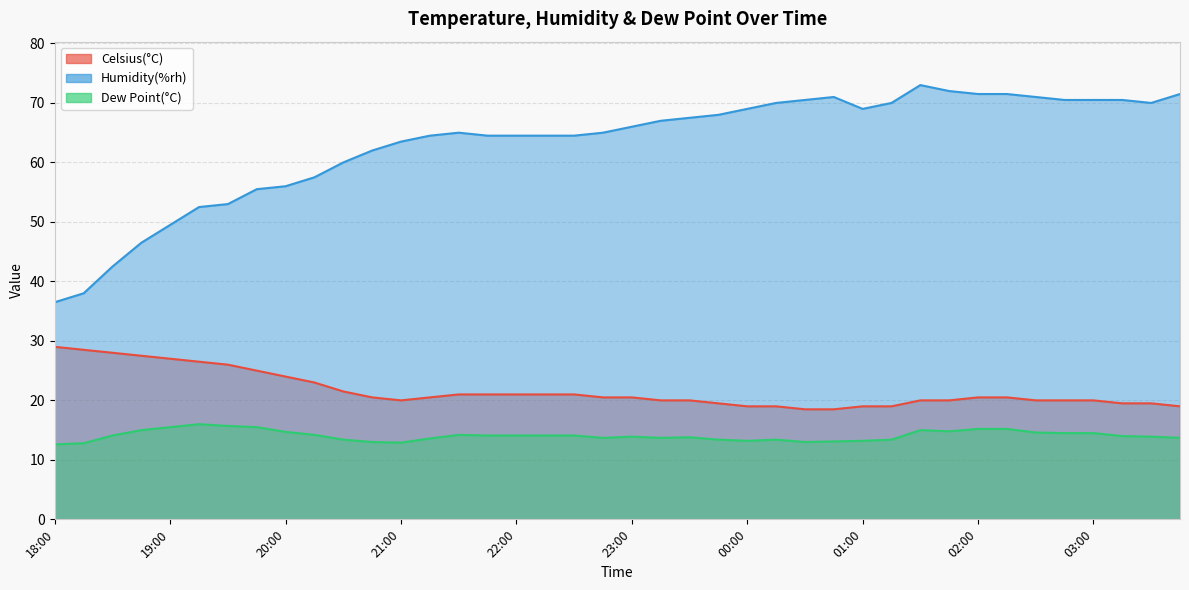

At which label does Celsius(°C) reach its peak?

18:00